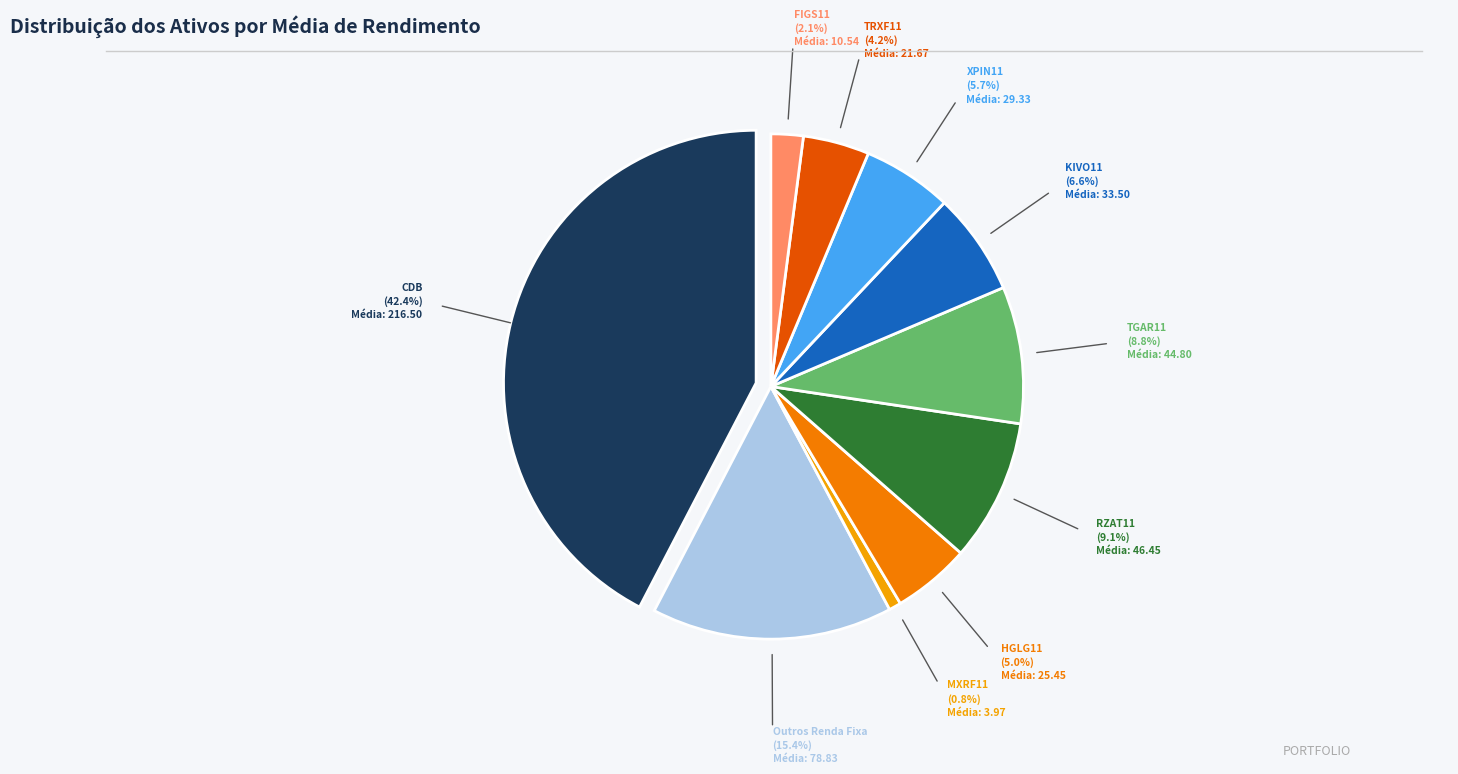

How many segments does this pie chart have?

10